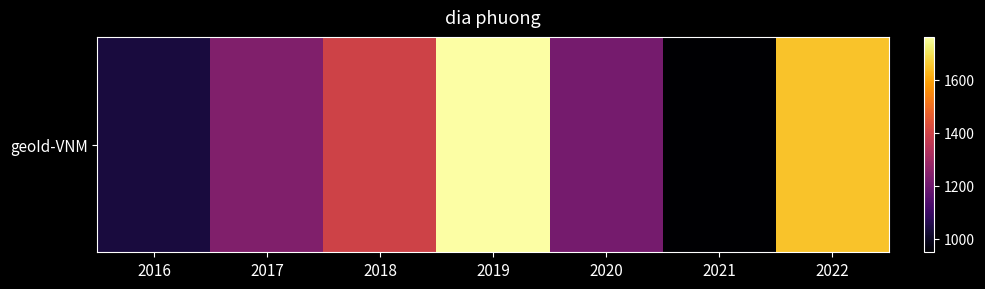

How many data points are less than 1235?

3